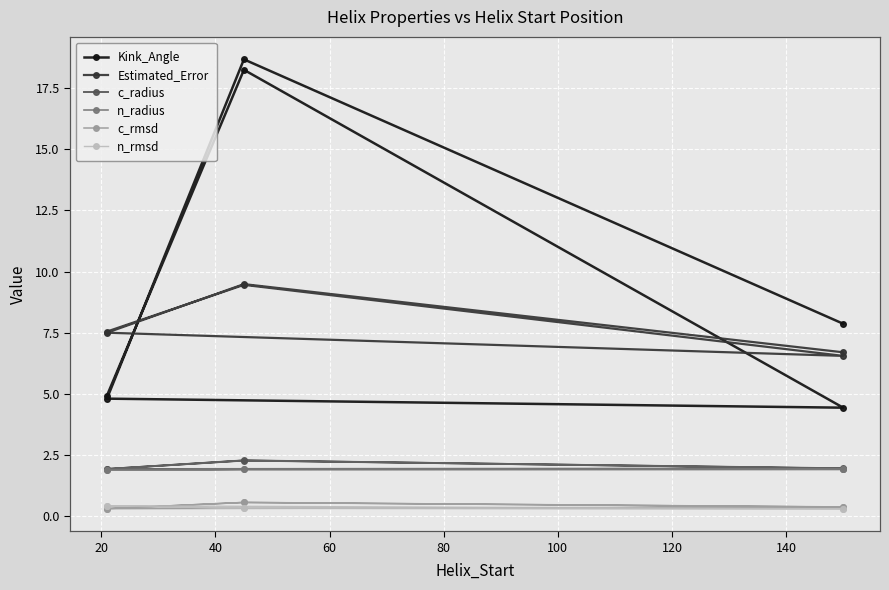

How many values in the Estimated_Error series exceed 7?

4